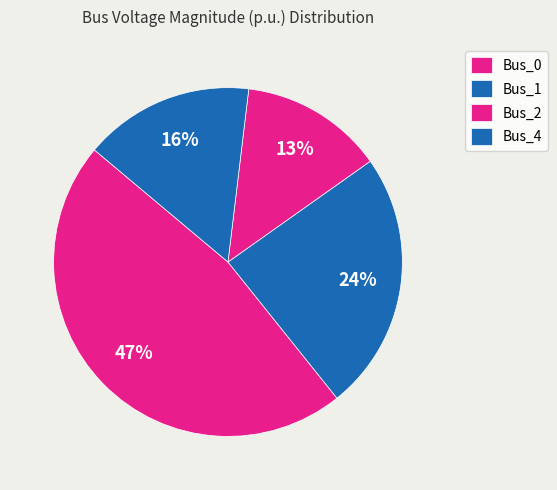

Count the number of slices in the pie.

4